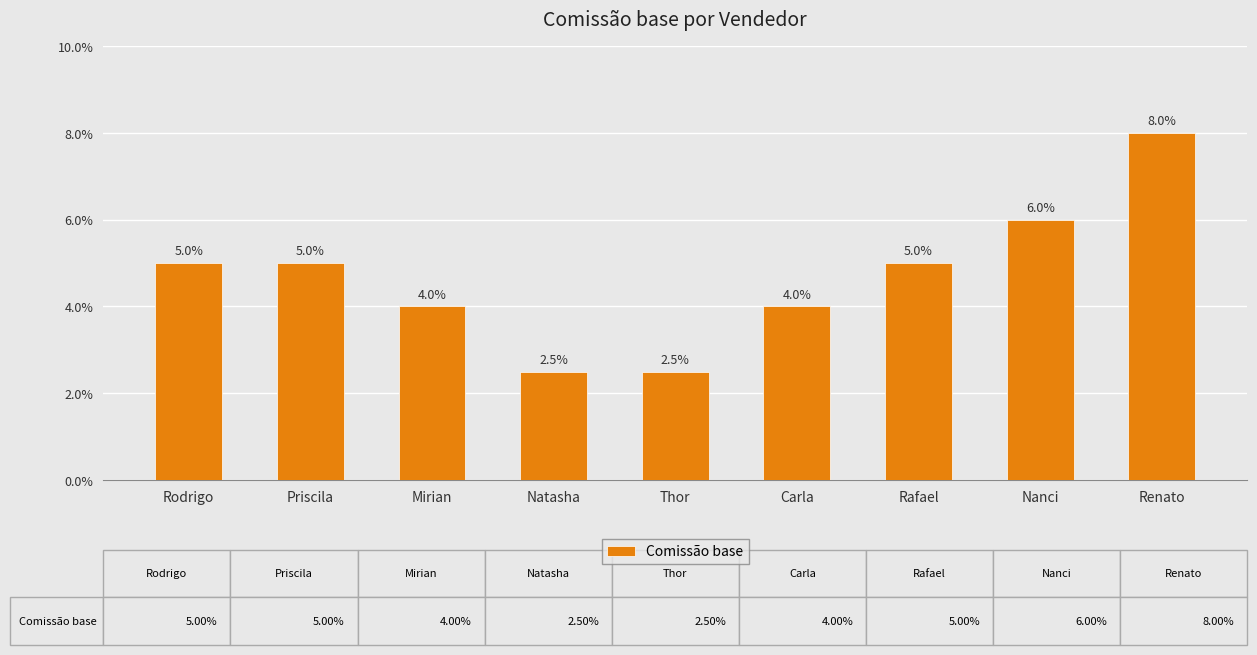

Which has a higher value, Renato or Rafael?

Renato